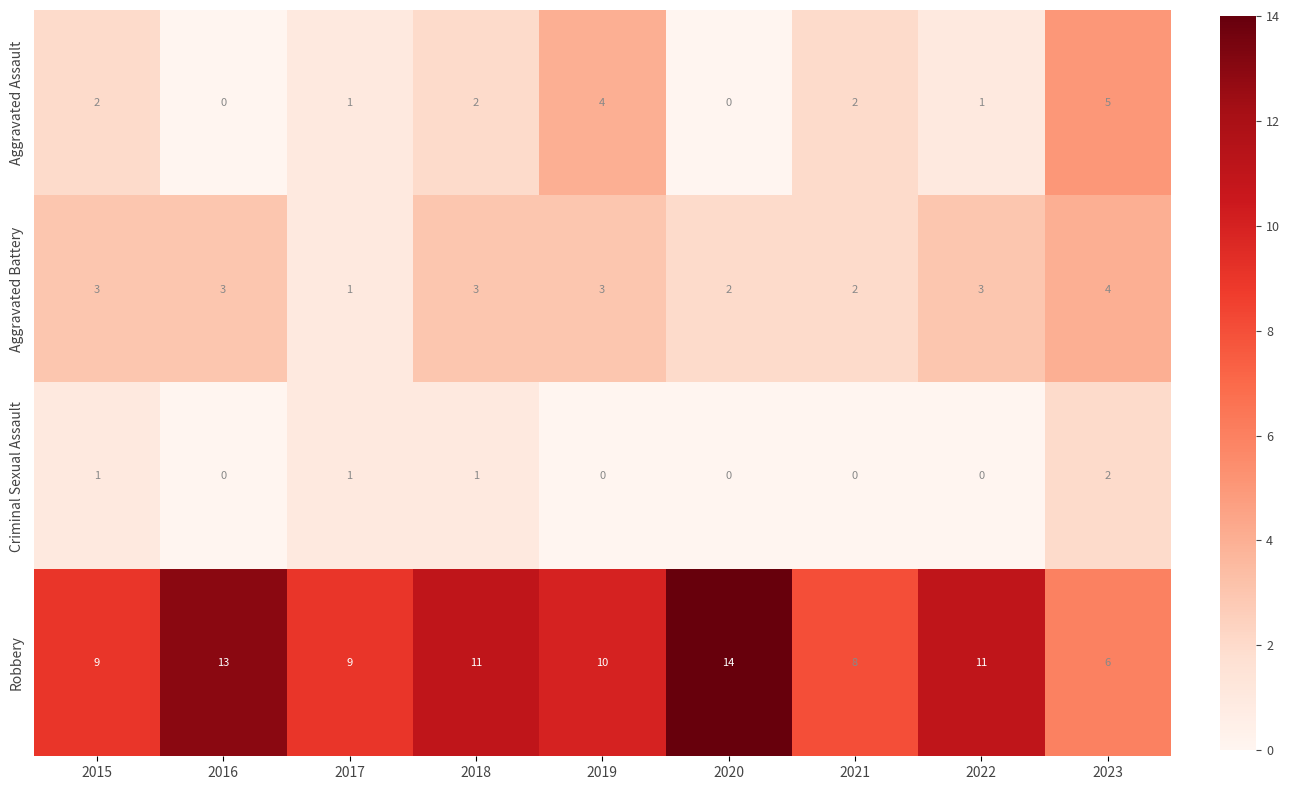

What is the total value across all series at 2023?

17